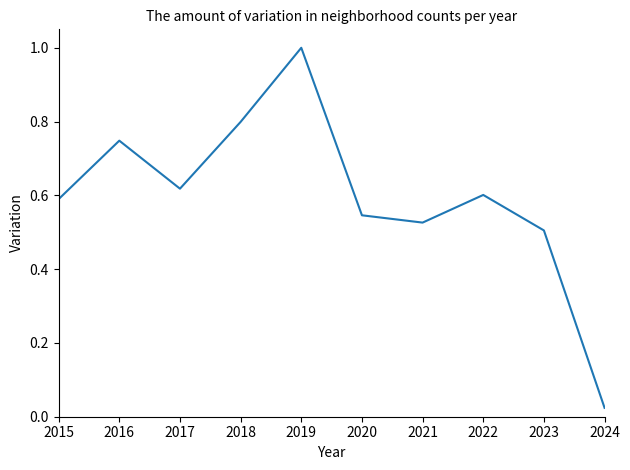

At which label is the value closest to 0?

2024